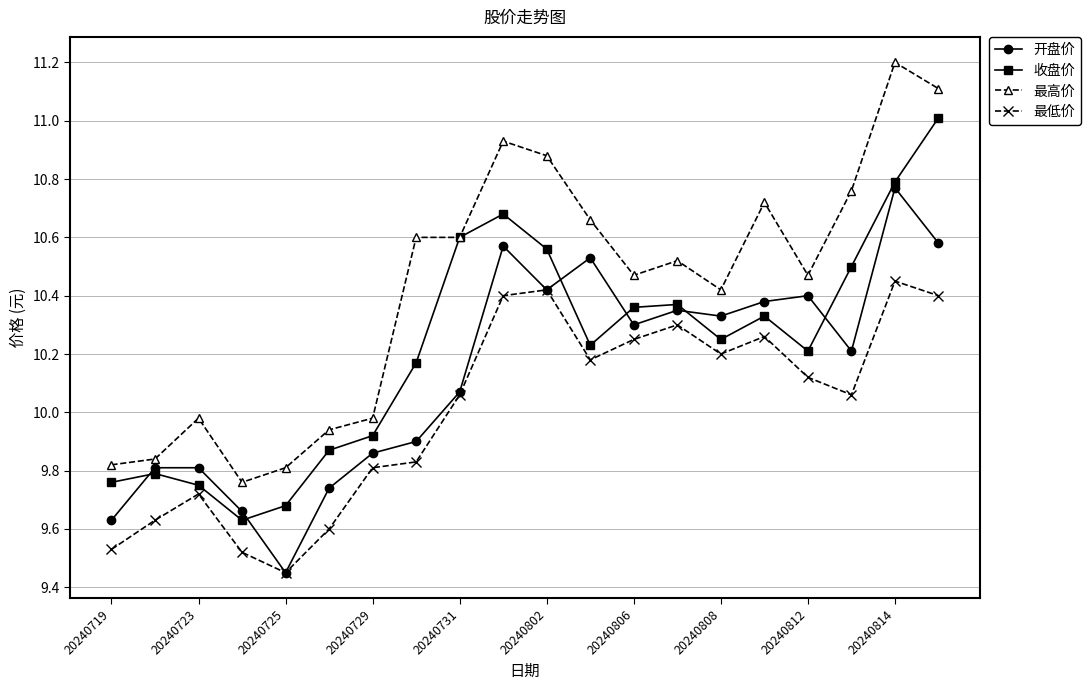

Which series has the largest total across all categories?

最高价